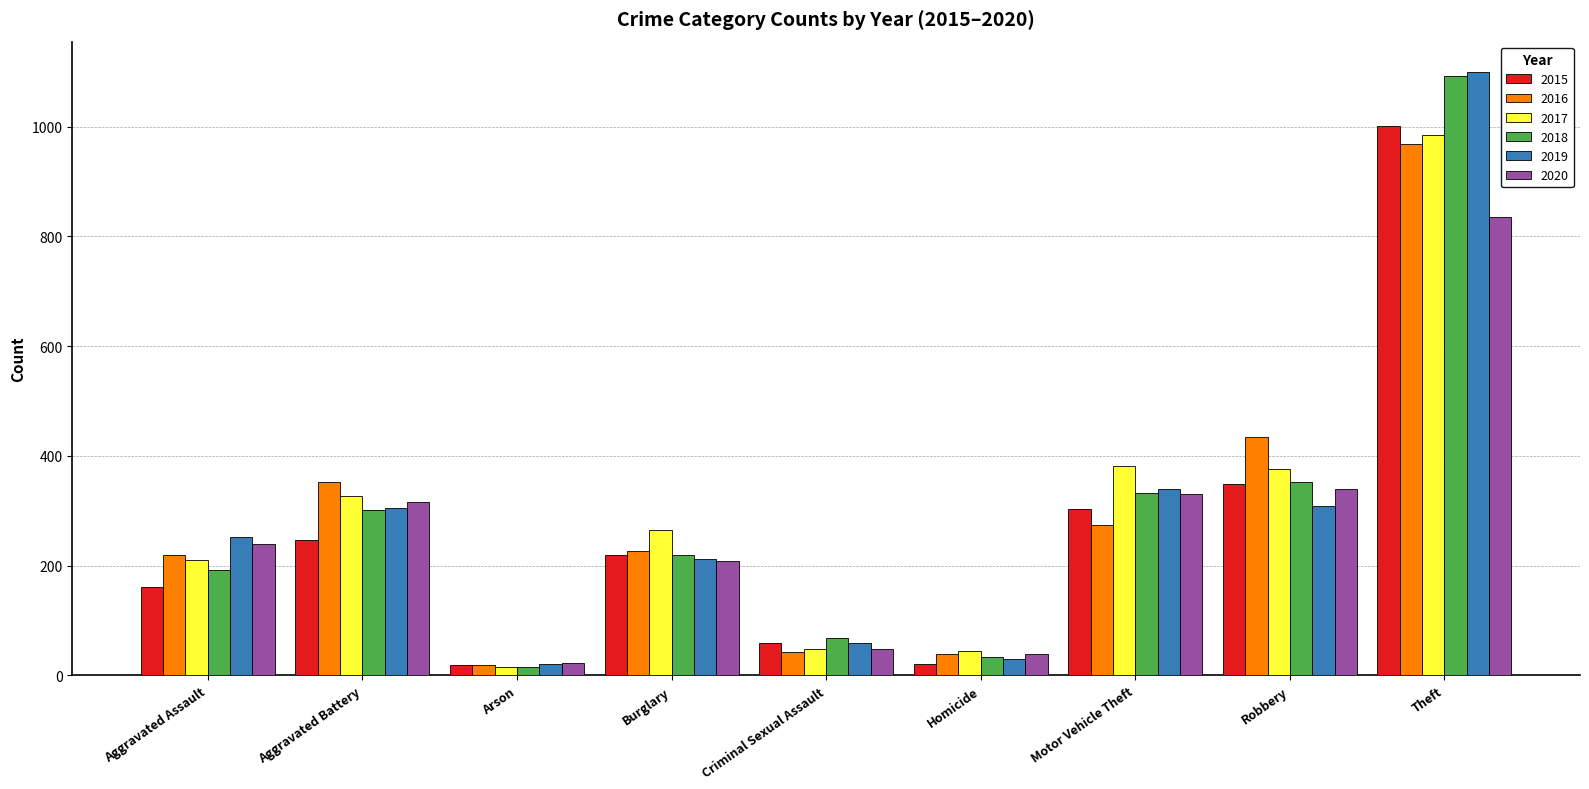

At which category is the sum across all series the highest?

Theft